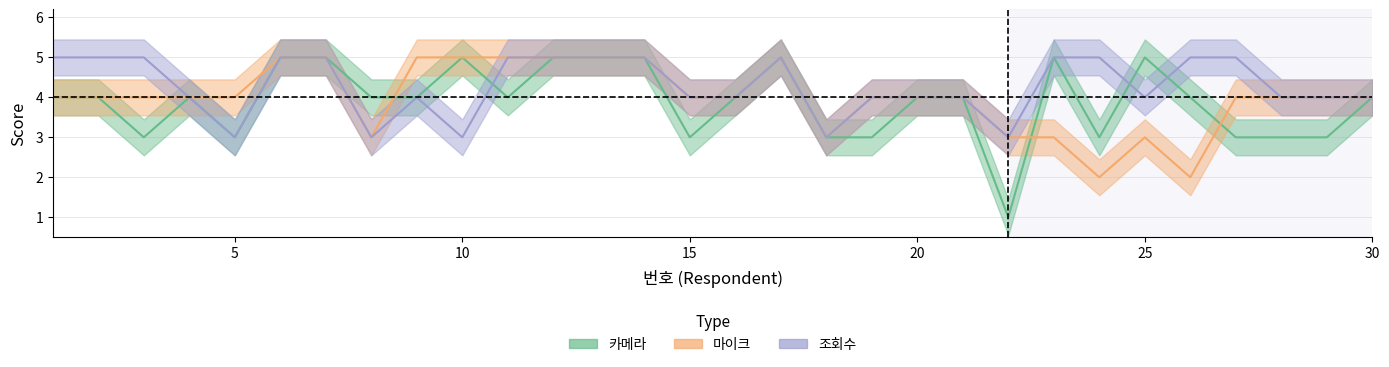

Rank the series at 23 from lowest to highest value.

마이크, 카메라, 조회수